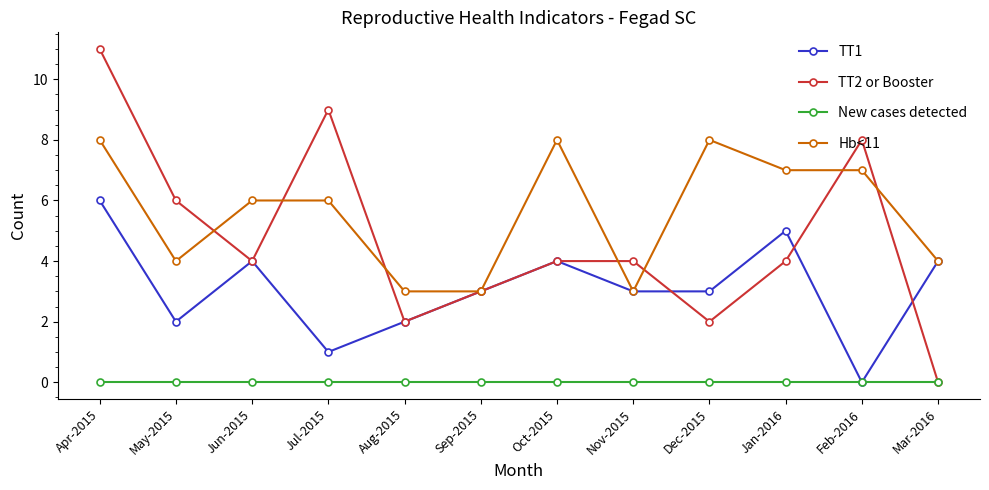

Reading left to right, list all the values displayed in this chart.

TT1: 6	2	4	1	2	3	4	3	3	5	0	4
TT2 or Booster: 11	6	4	9	2	3	4	4	2	4	8	0
New cases detected: 0	0	0	0	0	0	0	0	0	0	0	0
Hb<11: 8	4	6	6	3	3	8	3	8	7	7	4